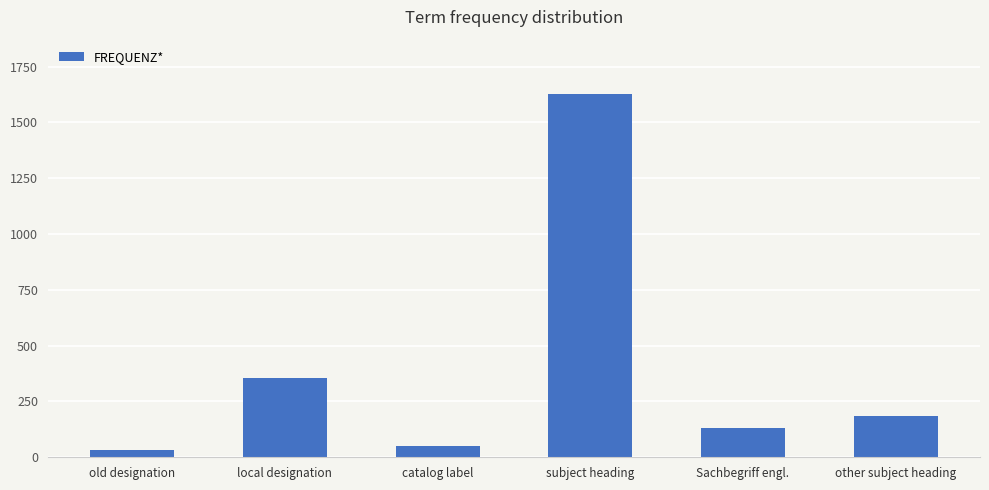

List the labels in order of value, smallest first.

old designation, catalog label, Sachbegriff engl., other subject heading, local designation, subject heading